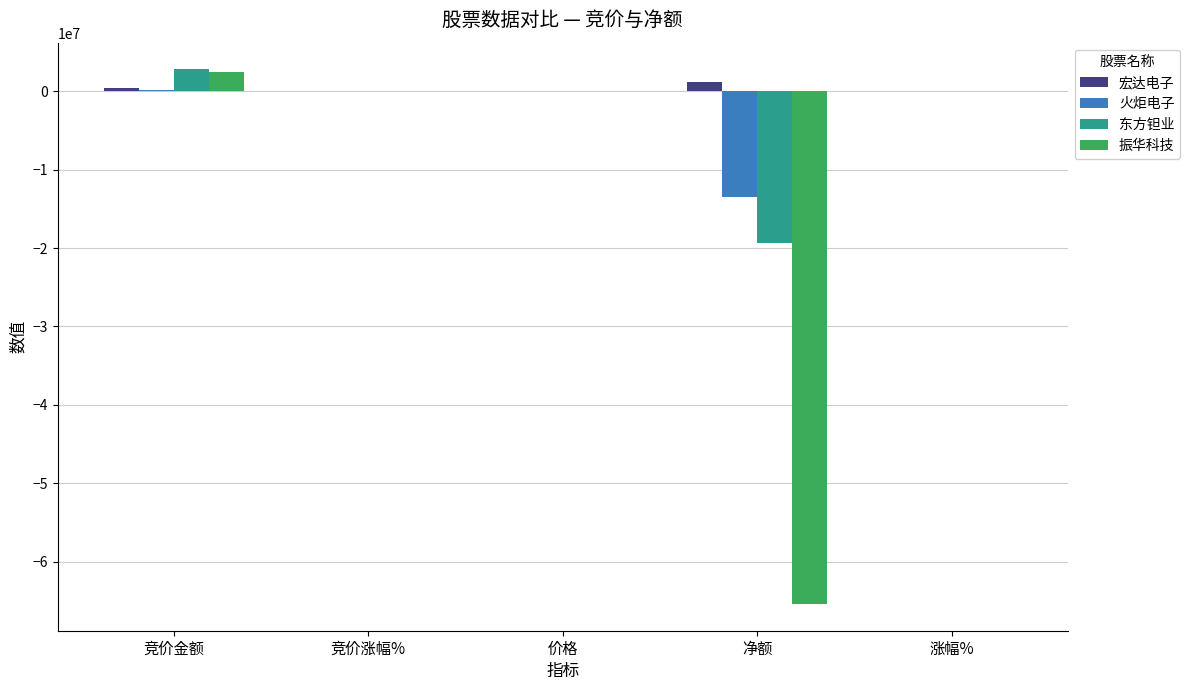

Between 竞价金额 and 净额, which series saw the biggest shift?

振华科技